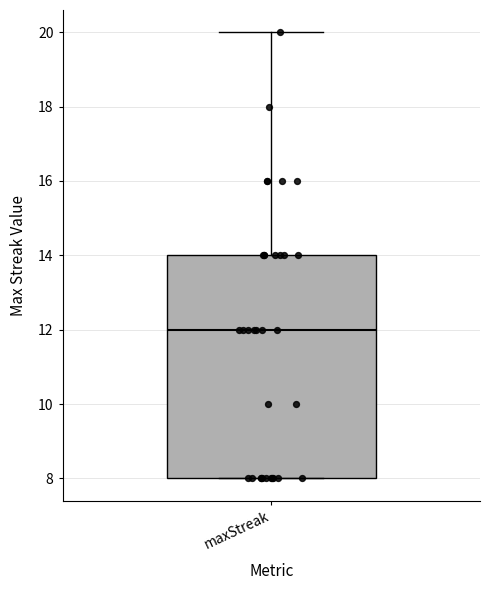

Where is the lower edge of the box for maxStreak on the y-axis? The values are not printed on the chart, so give them approximately, as read against the axis.

8